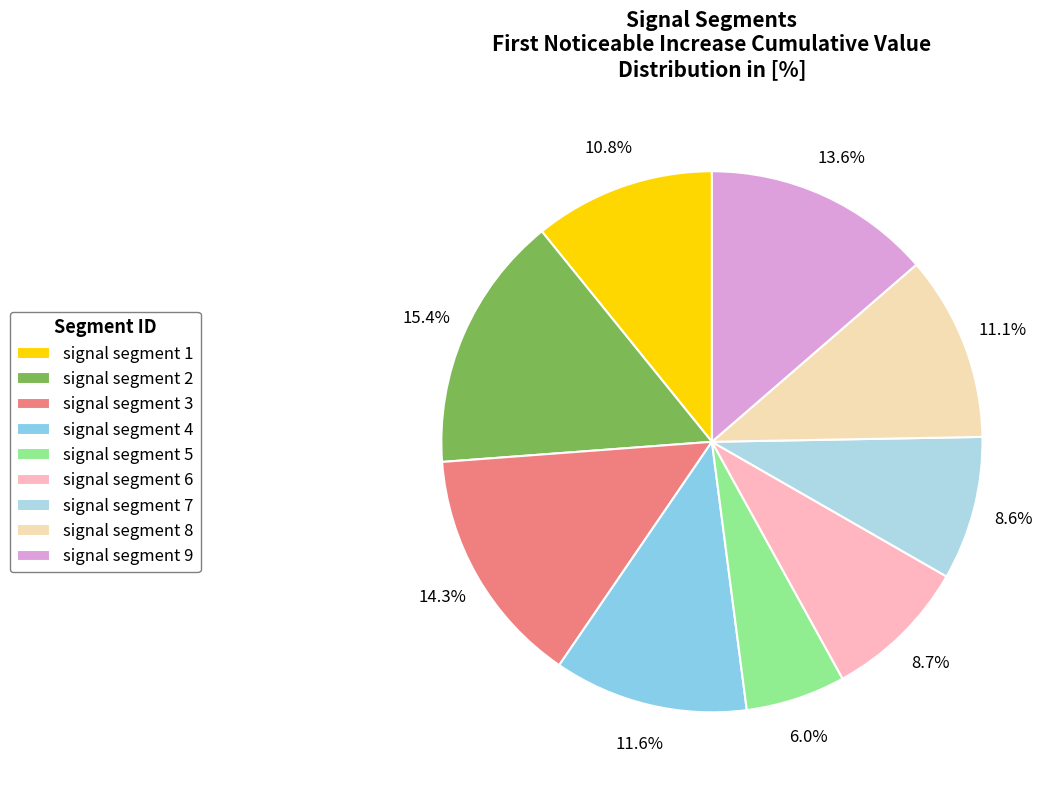

Which slice is the largest?

signal segment 2